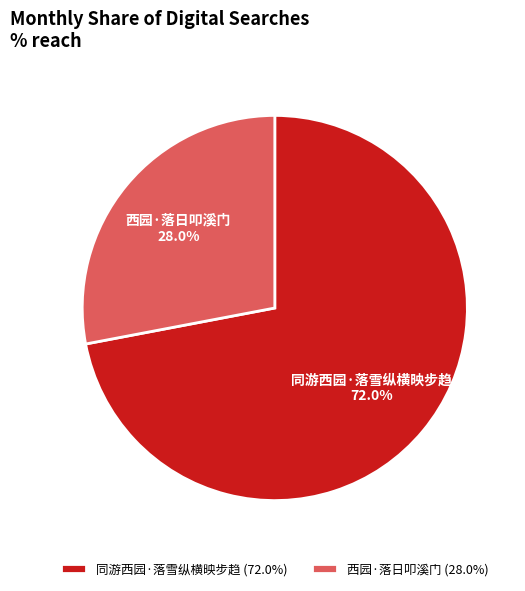

Between 同游西园·落雪纵横映步趋 and 西园·落日叩溪门, which is larger?

同游西园·落雪纵横映步趋